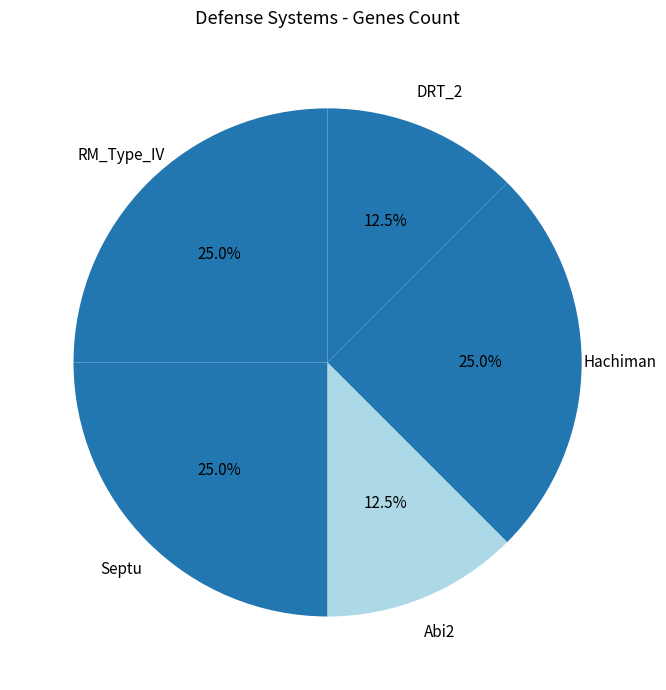

Is there any slice that represents more than half of the pie?

No